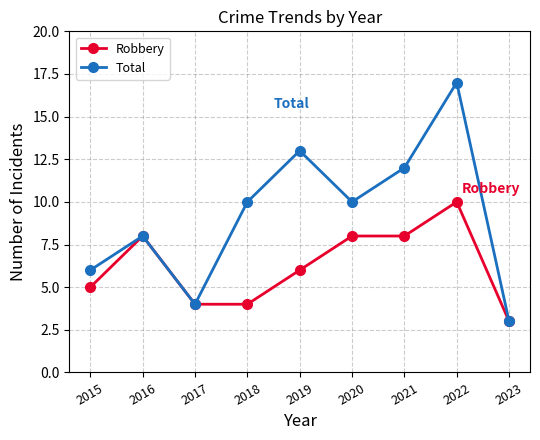

At which label is Robbery closest to 6?

2019